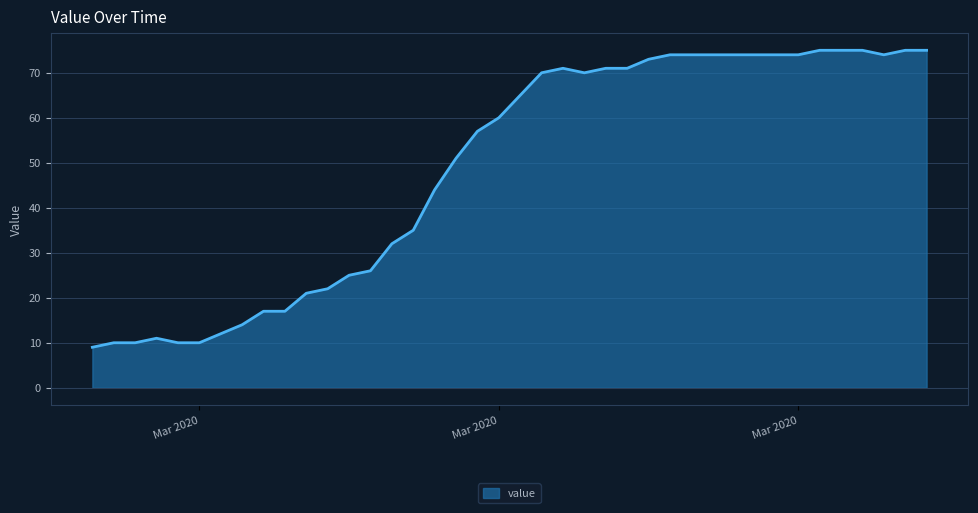

What is the difference between the maximum and minimum values?

66